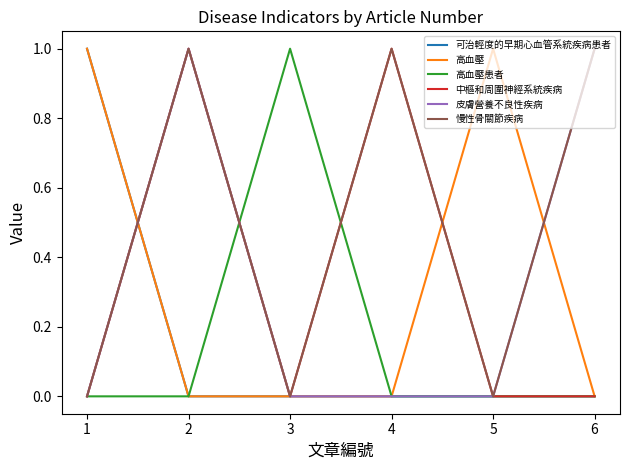

True or false: 中樞和周圍神經系統疾病 and 可治輕度的早期心血管系統疾病患者 intersect in this chart.

True